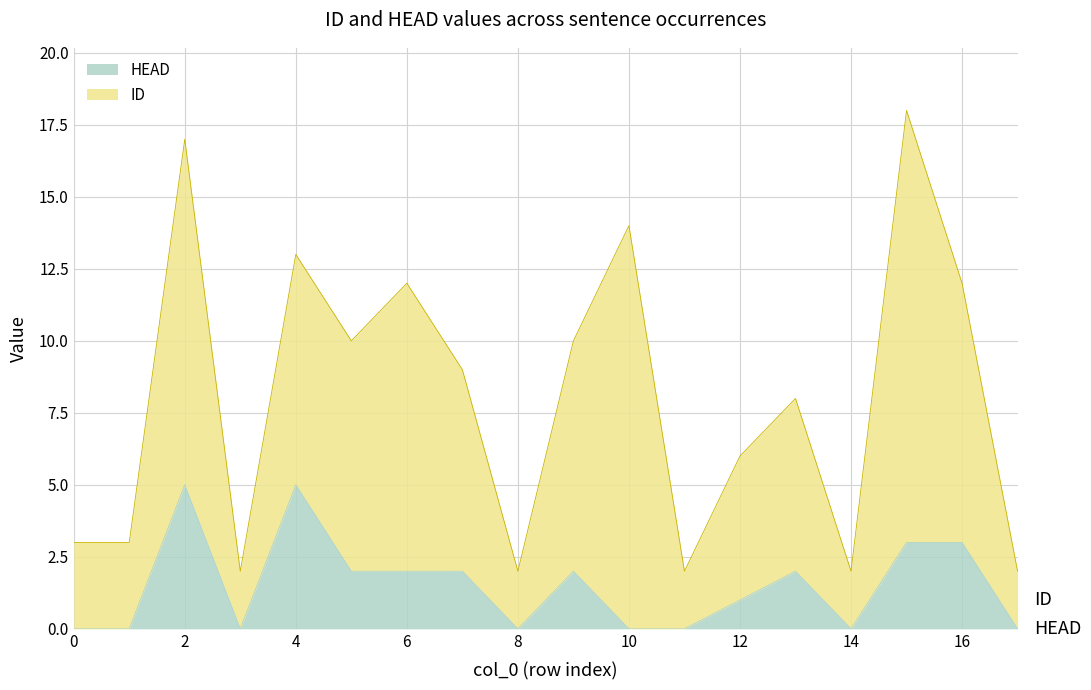

The value at 7 is 1. True or false?

False